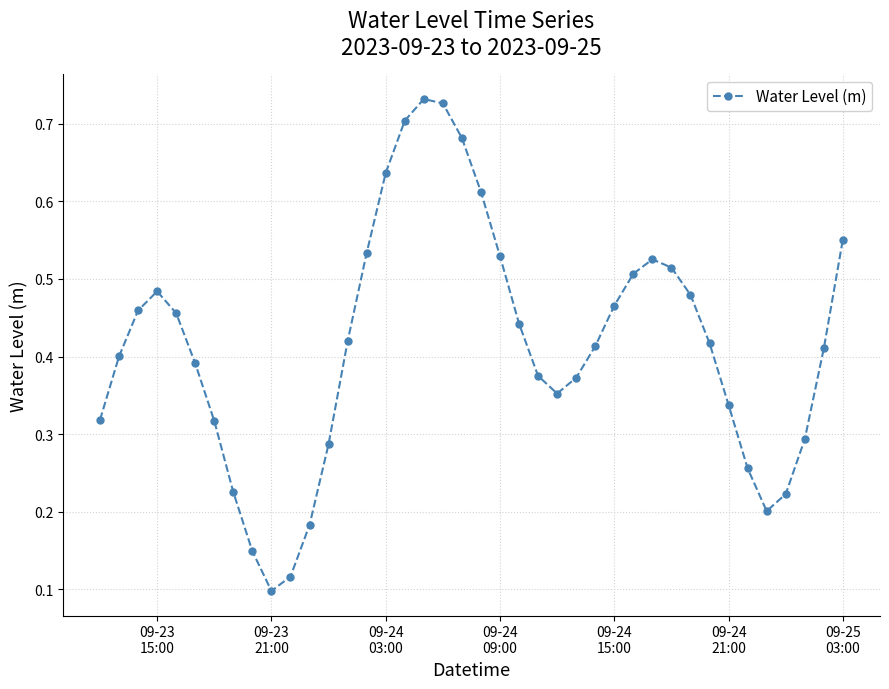

How many points are lower than both their immediate neighbors (excluding endpoints)?

3